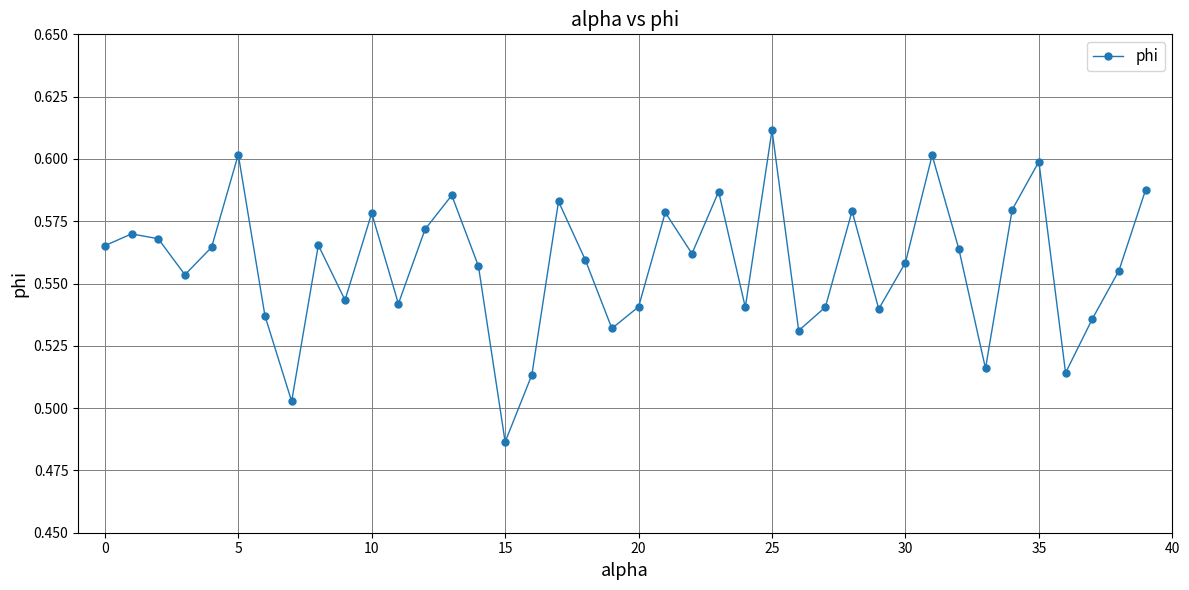

True or false: the data has more than 2 interior local peaks.

True